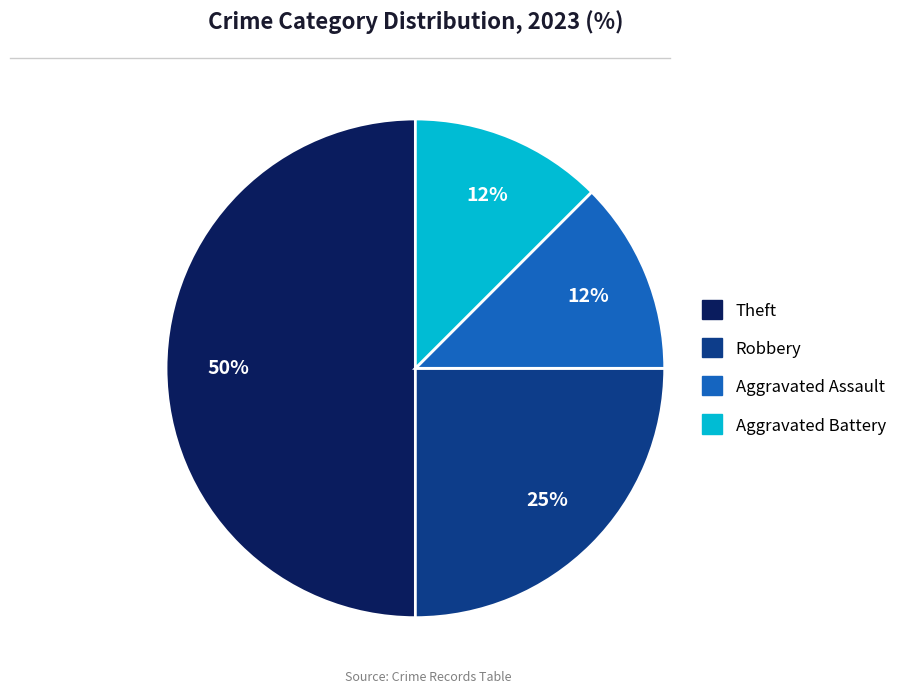

Is it true that Robbery is 25% of the pie?

True